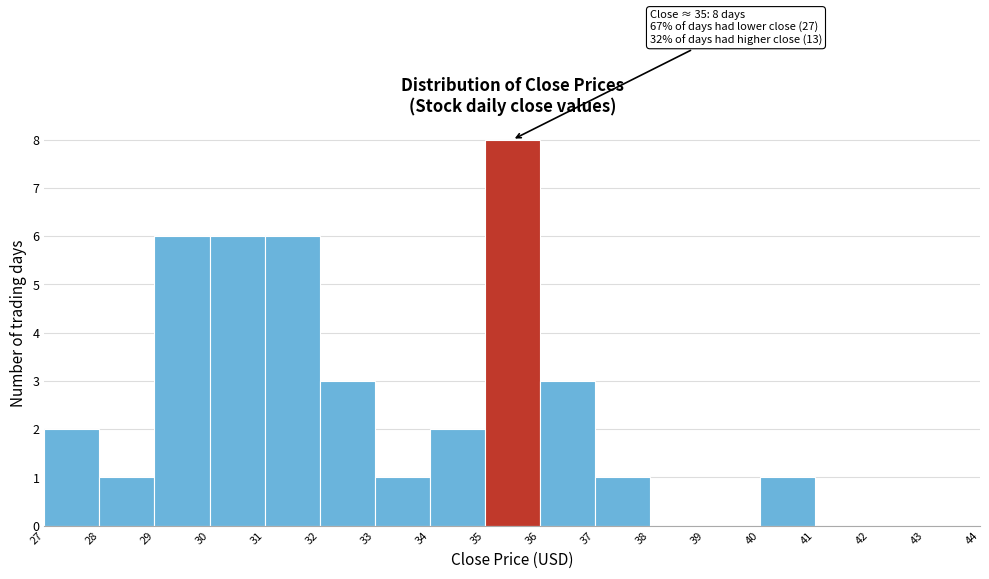

Over which range of the x-axis is the bar tallest?

35 to 36